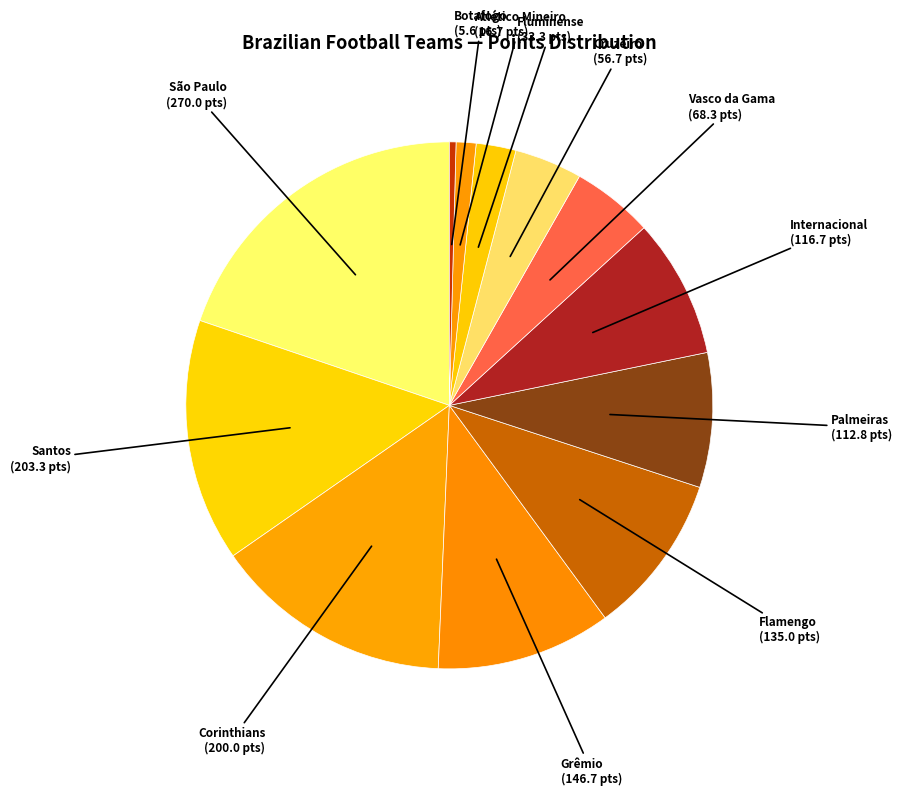

Which category has the biggest portion of the pie?

São Paulo